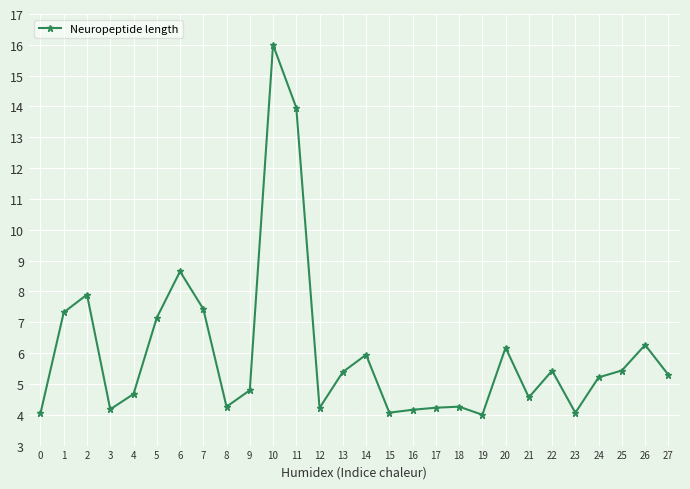

Is it true that the value at 0 is 4.0?

True